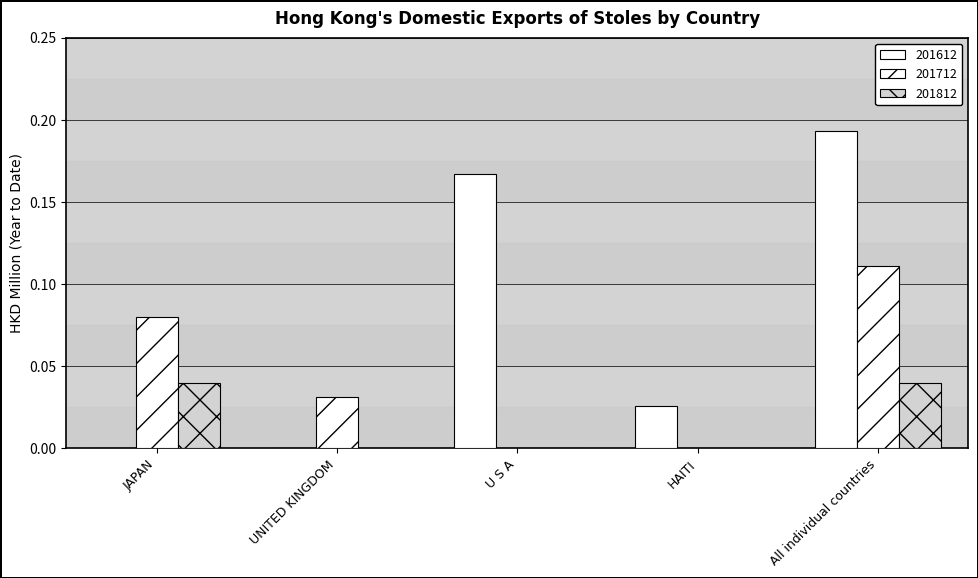

Reading left to right, transcribe all the data shown in this chart.

201612: JAPAN=0.0	UNITED KINGDOM=0.0	U S A=0.2	HAITI=0.0	All individual countries=0.2
201712: JAPAN=0.1	UNITED KINGDOM=0.0	U S A=0.0	HAITI=0.0	All individual countries=0.1
201812: JAPAN=0.0	UNITED KINGDOM=0.0	U S A=0.0	HAITI=0.0	All individual countries=0.0